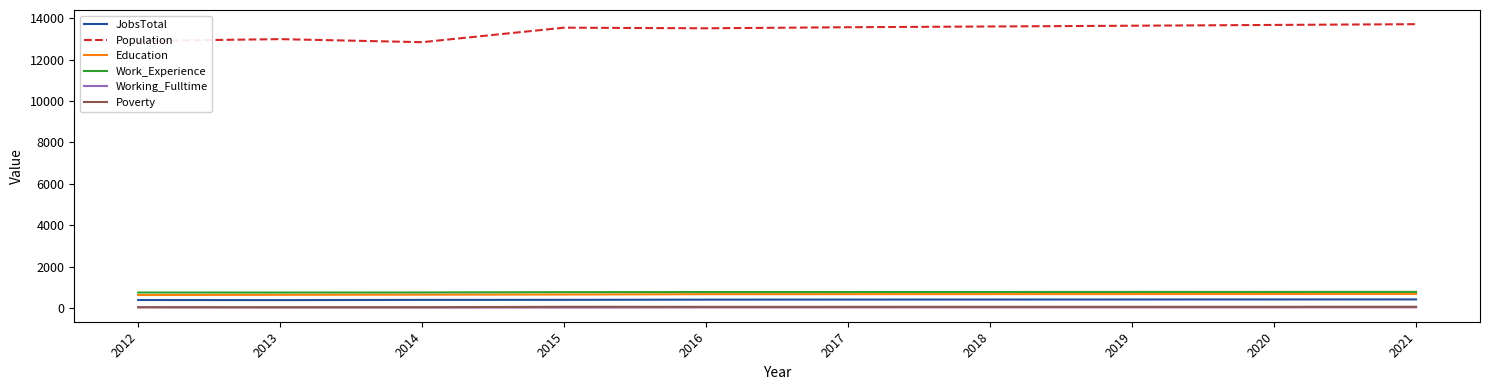

What is the minimum value for Population?

12847